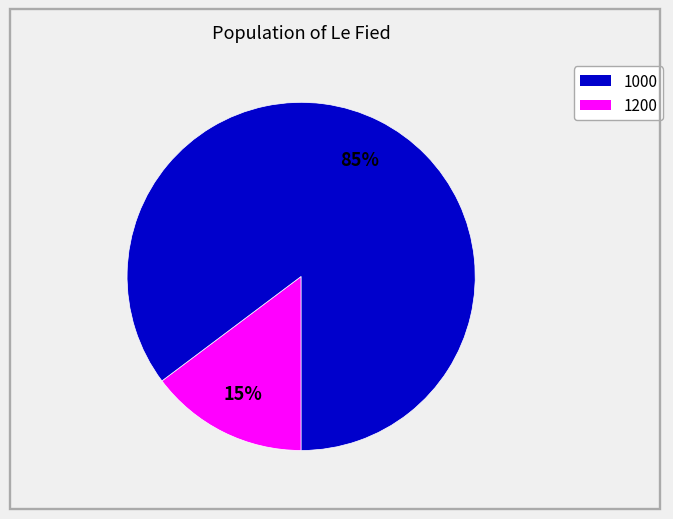

To the nearest percent, what is the average slice percentage?

50%